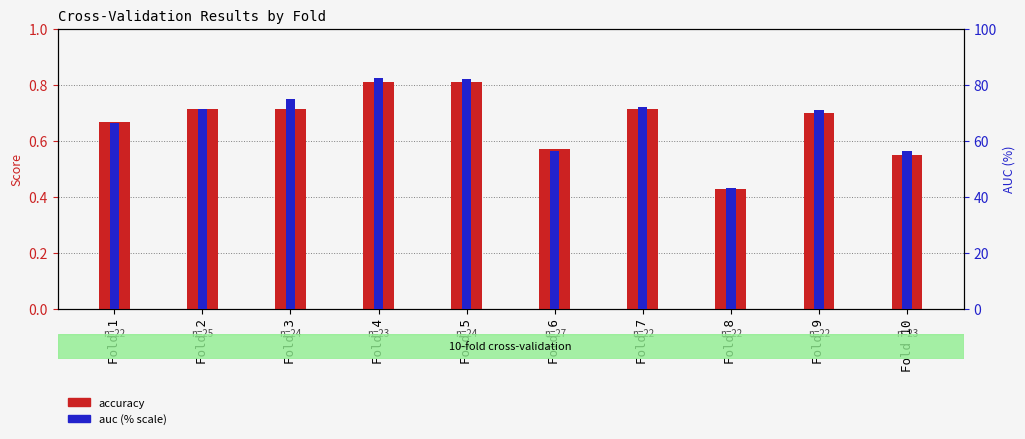

Which series changed the most between Fold 2 and Fold 9?

auc